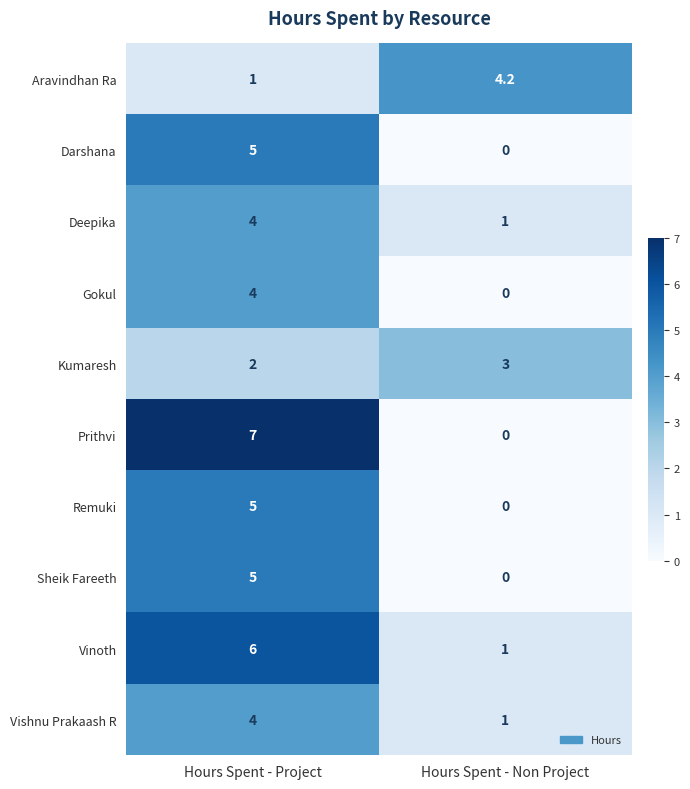

At which category is the sum across all series the highest?

Hours Spent - Project